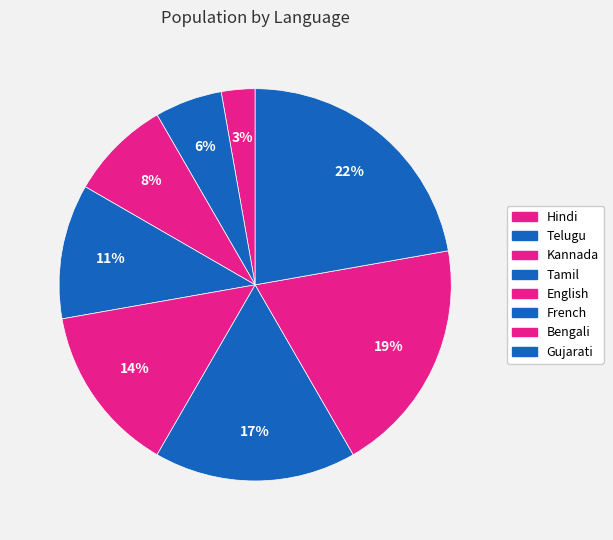

What percentage do English and Gujarati together represent?

36.1%